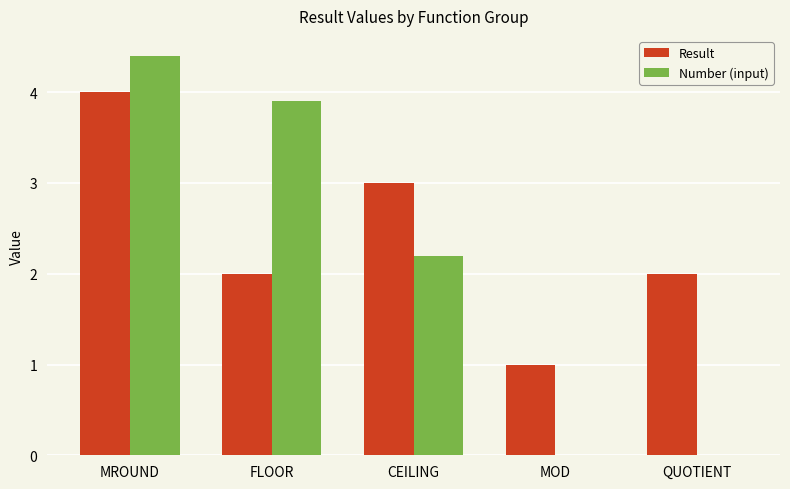

Which series has the largest range (max minus min)?

Number (input)